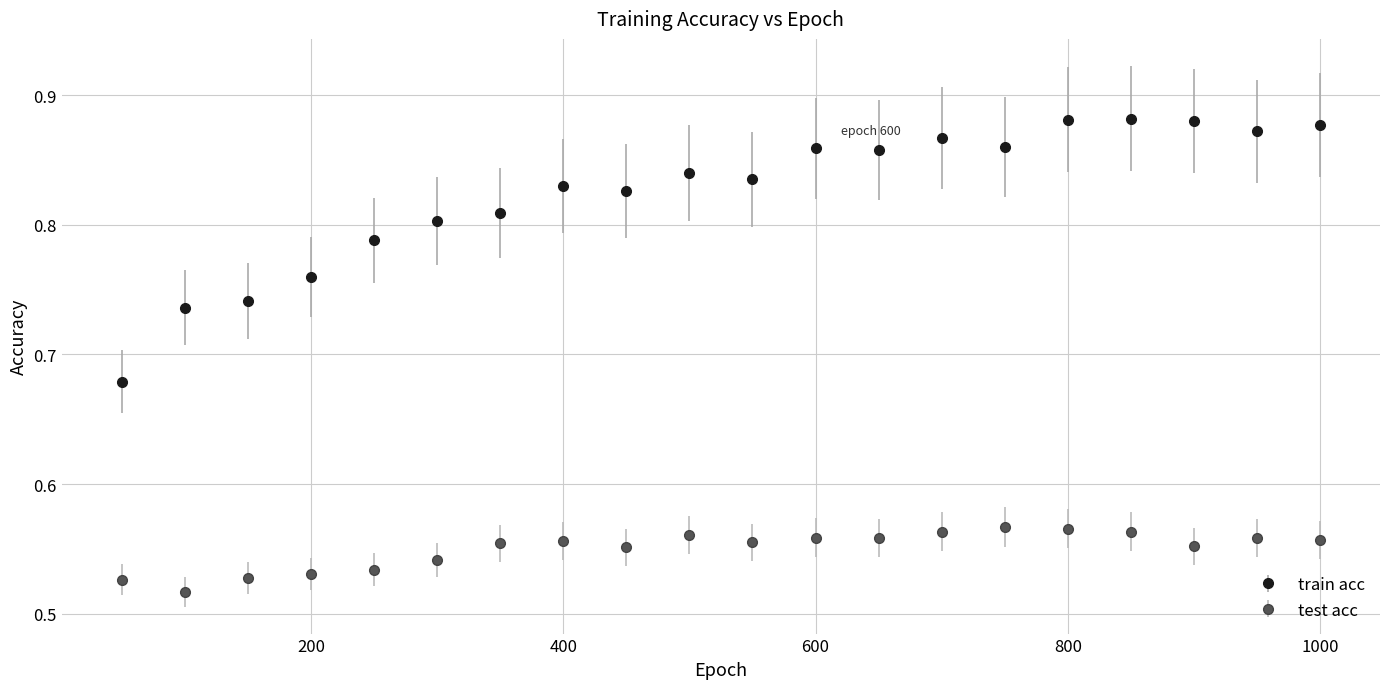

At how many categories does at least one series exceed 0?

20